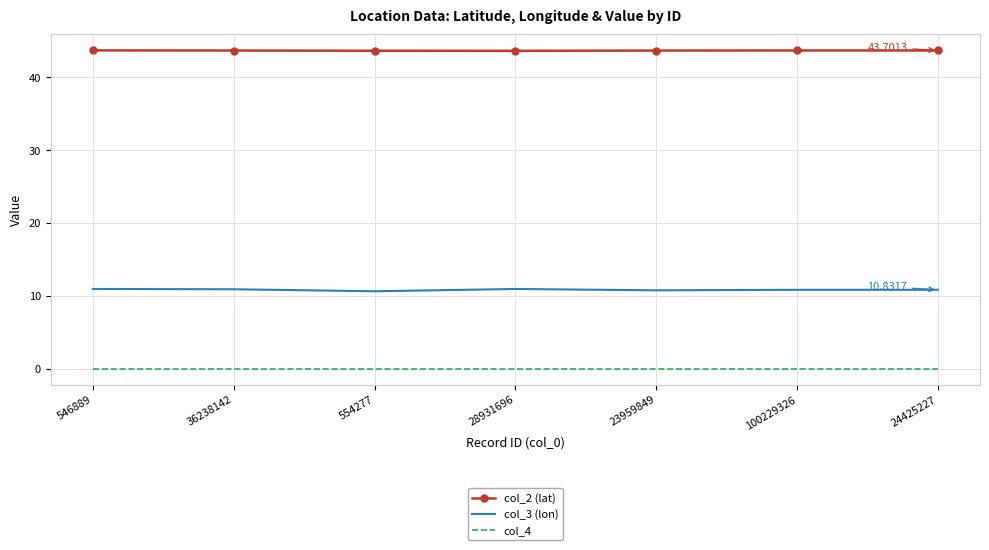

True or false: col_3 (lon) and col_2 (lat) intersect in this chart.

False